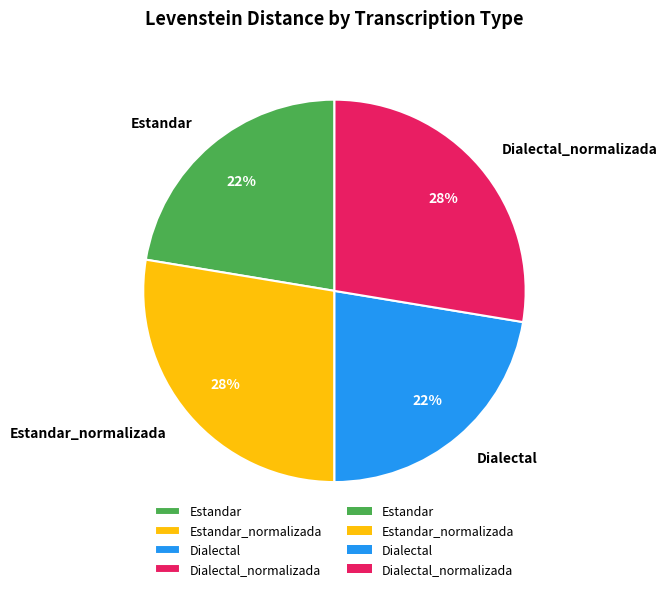

Approximately how many times larger is the value at Dialectal_normalizada compared to Estandar_normalizada?

1.0